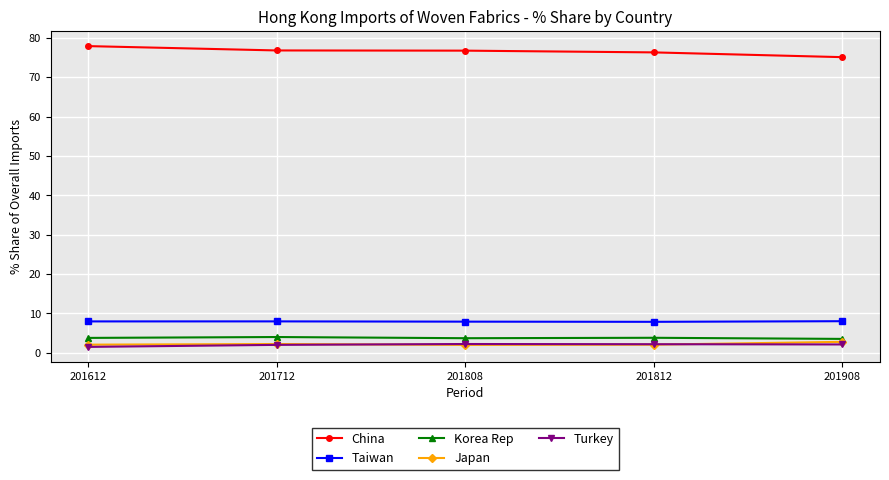

What is the minimum value for China?

75.1